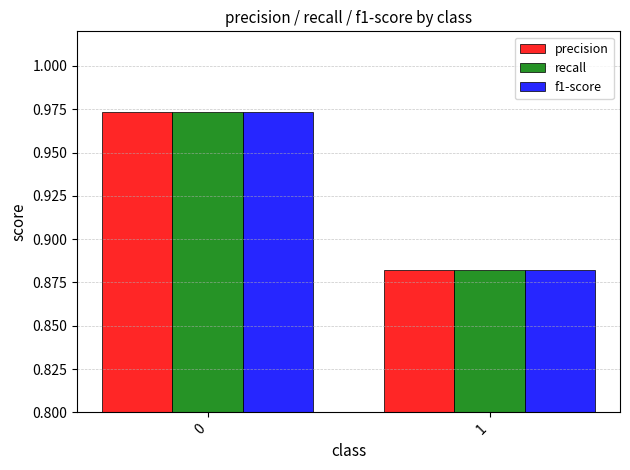

What is the total value across all series at 0?

2.9